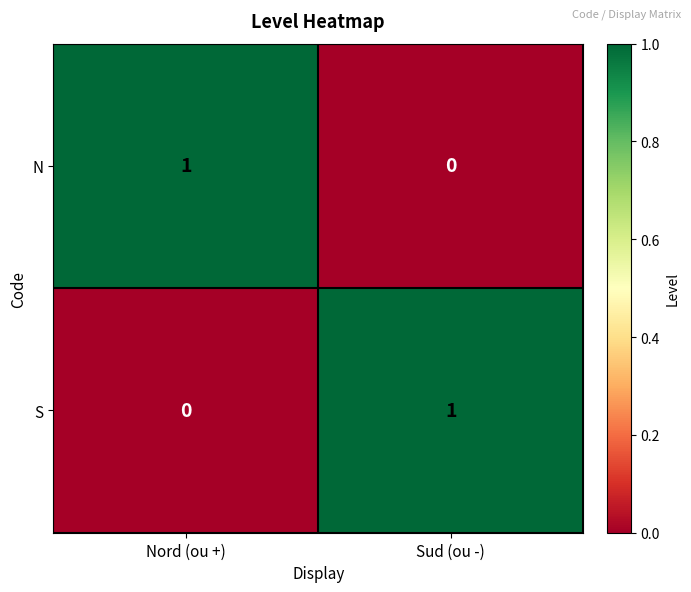

Reading right to left, transcribe all the data shown in this chart.

N: Sud (ou -)=0	Nord (ou +)=1
S: Sud (ou -)=1	Nord (ou +)=0